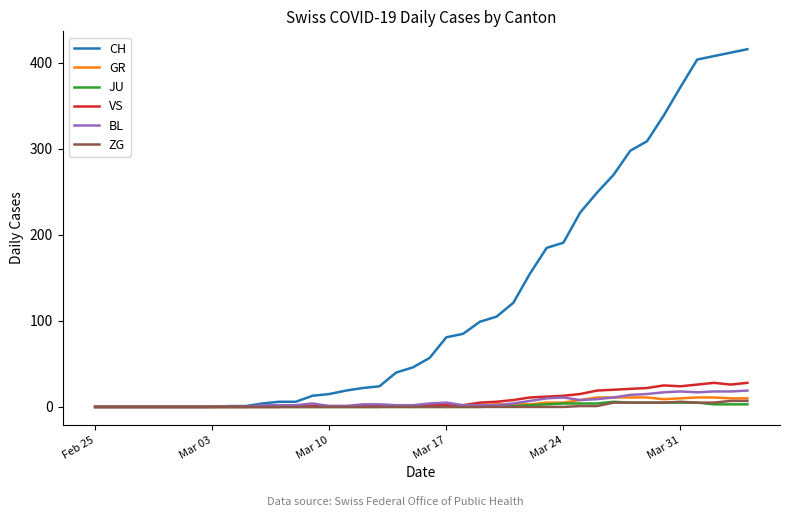

Which series has the largest total across all categories?

CH